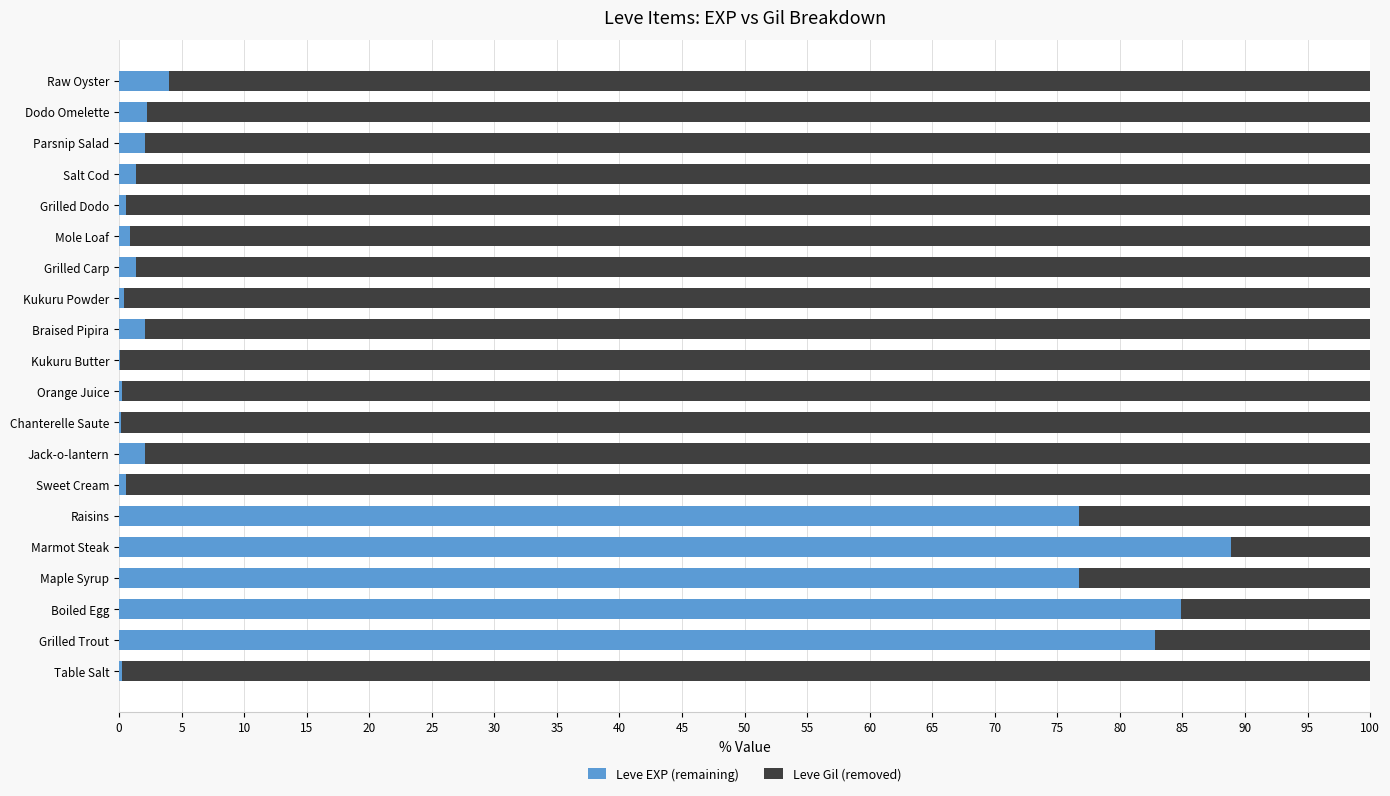

What is the total value across all series at Parsnip Salad?

100.0